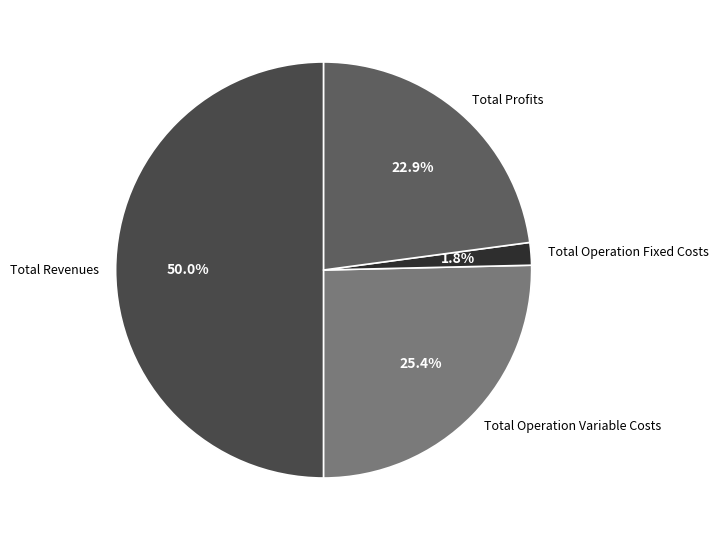

Which category has the biggest portion of the pie?

Total Revenues